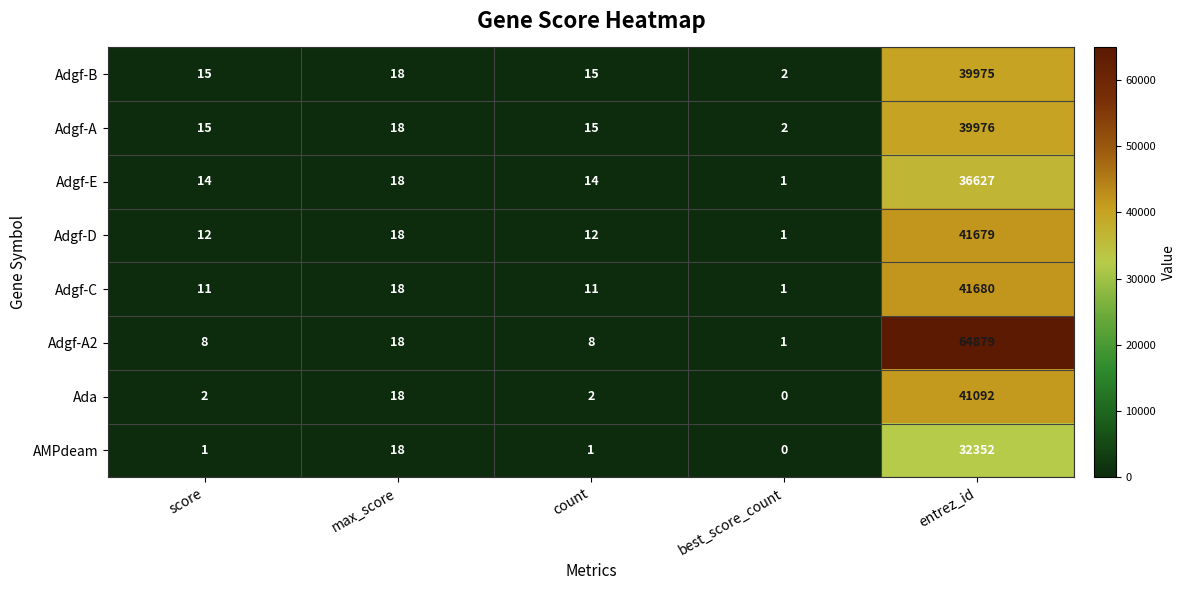

What is the maximum value shown in the chart?

64879